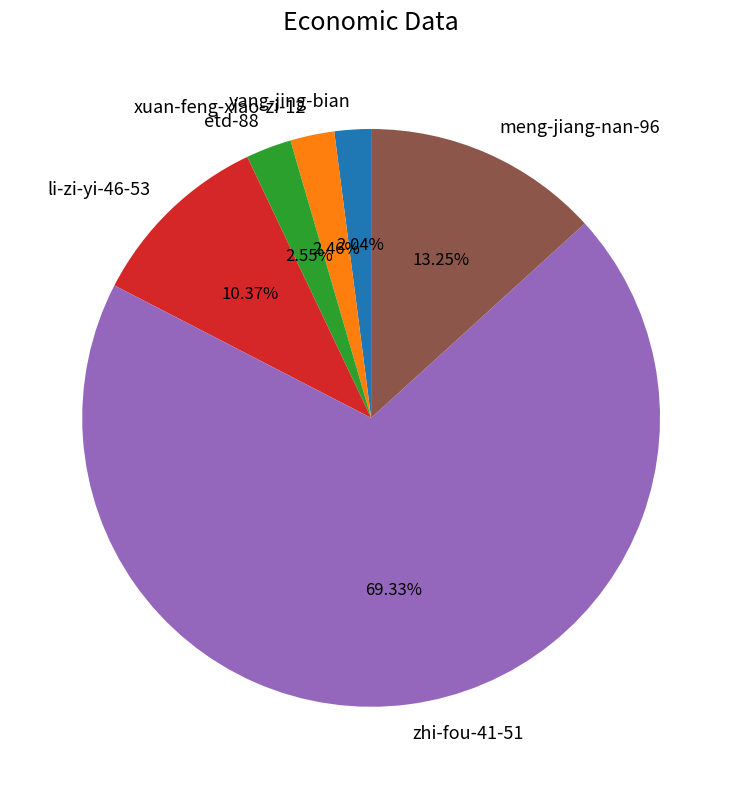

Combined, do yang-jing-bian and etd-88 account for over 50%?

No